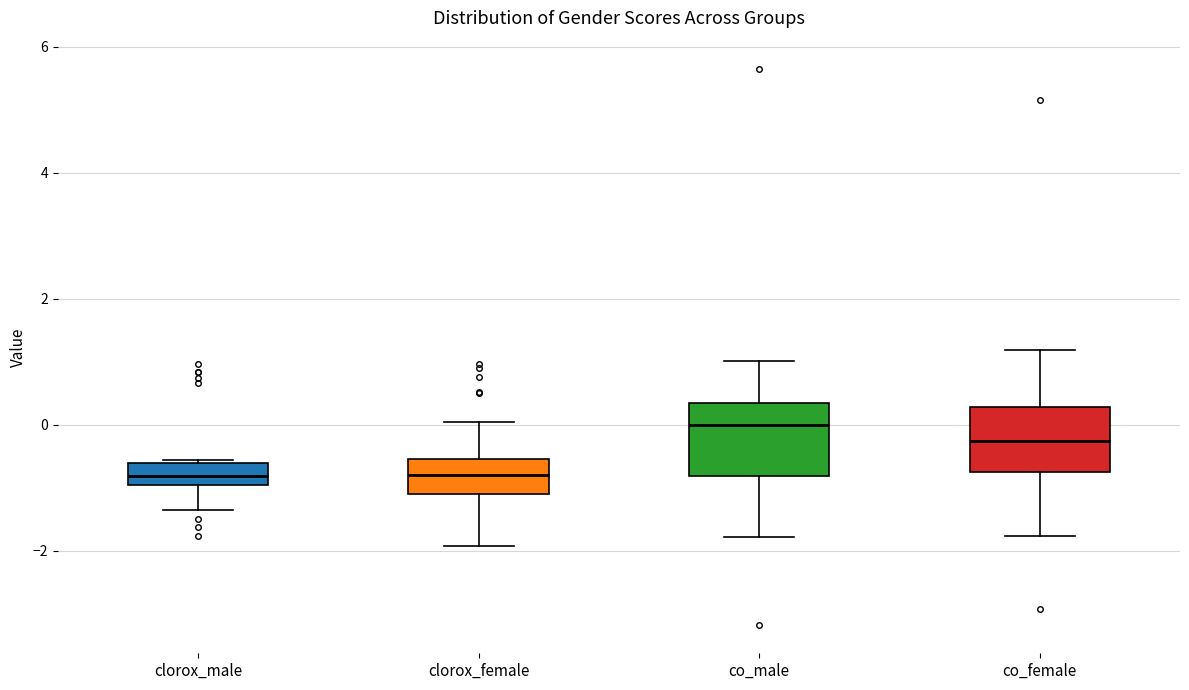

Reading left to right, read every box against the y-axis: the position of its median line, the range the box covers, and the ends of its whiskers. The values are not printed on the chart, so give them approximately, as read against the axis.

clorox_male: median -0.8, box -1.0 to -0.6, whiskers -1.4 to -0.6
clorox_female: median -0.8, box -1.0 to -0.6, whiskers -2.0 to 0.0
co_male: median 0.0, box -0.8 to 0.4, whiskers -1.8 to 1.0
co_female: median -0.2, box -0.8 to 0.2, whiskers -1.8 to 1.2